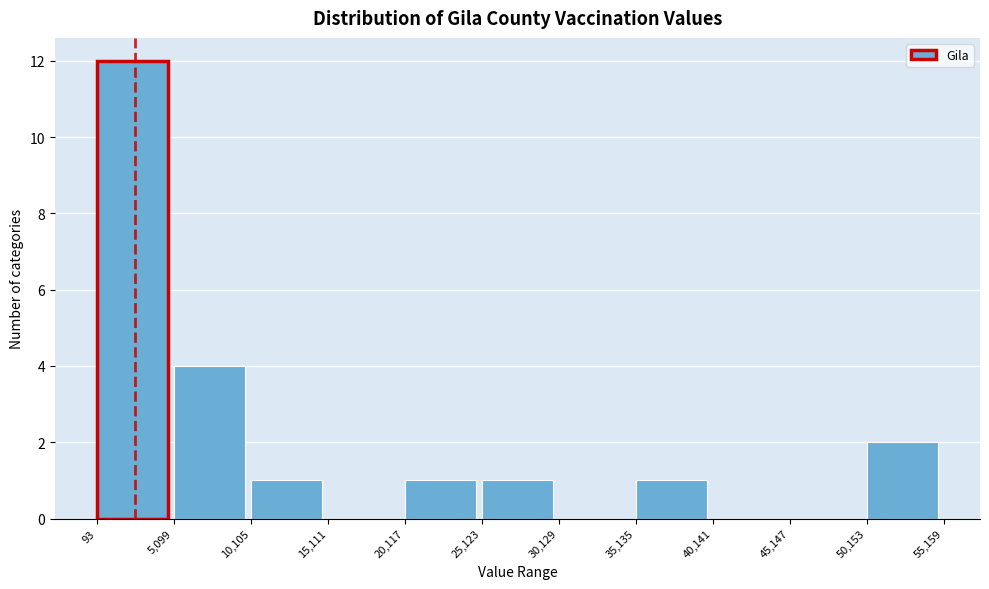

Reading left to right, transcribe this chart: for each bar, give the range it covers on the x-axis and its height. The values are not printed on the chart, so give them approximately, as read against the axis.

93 to 5,099: 12
5,099 to 10,105: 4
10,105 to 15,111: 1
15,111 to 20,117: 0
20,117 to 25,123: 1
25,123 to 30,129: 1
30,129 to 35,135: 0
35,135 to 40,141: 1
40,141 to 45,147: 0
45,147 to 50,153: 0
50,153 to 55,159: 2